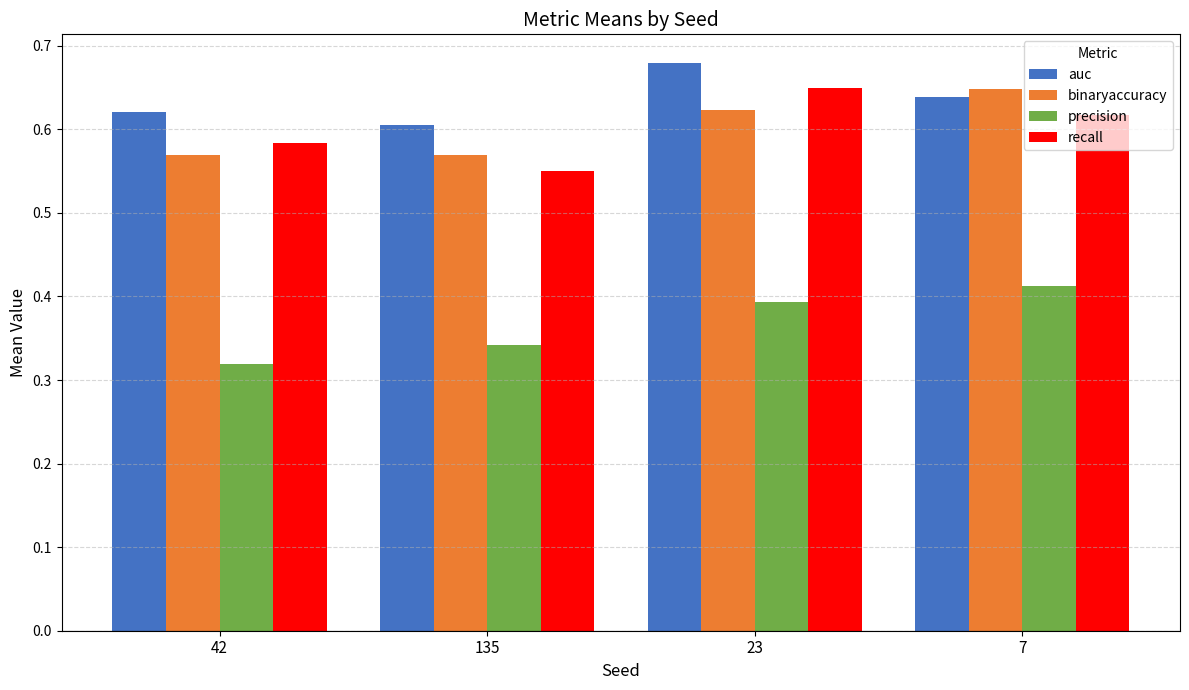

What position from the right is 23?

2